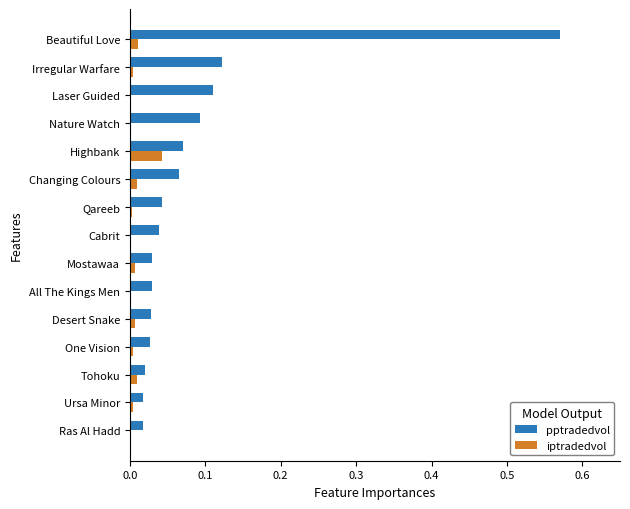

At which label does pptradedvol reach its peak?

Beautiful Love